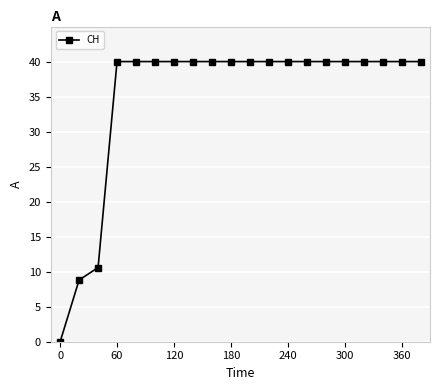

Reading left to right, list all the values displayed in this chart.

0.0	8.8	10.6	40.0	40.0	40.0	40.0	40.0	40.0	40.0	40.0	40.0	40.0	40.0	40.0	40.0	40.0	40.0	40.0	40.0